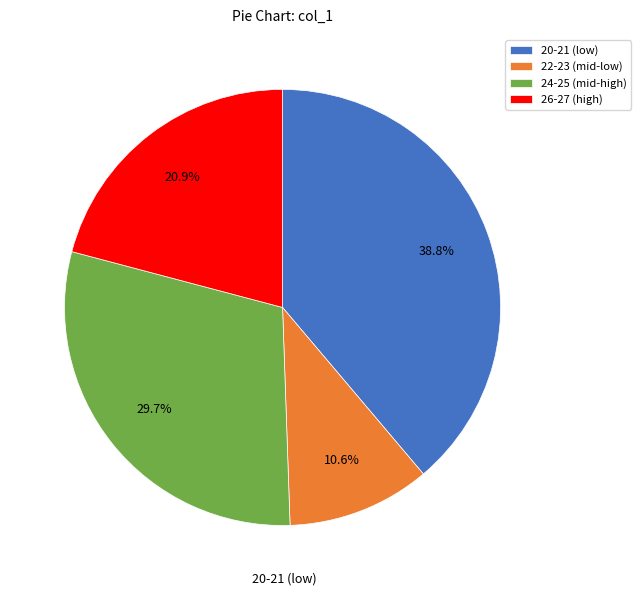

To the nearest percent, what is the average slice percentage?

25%